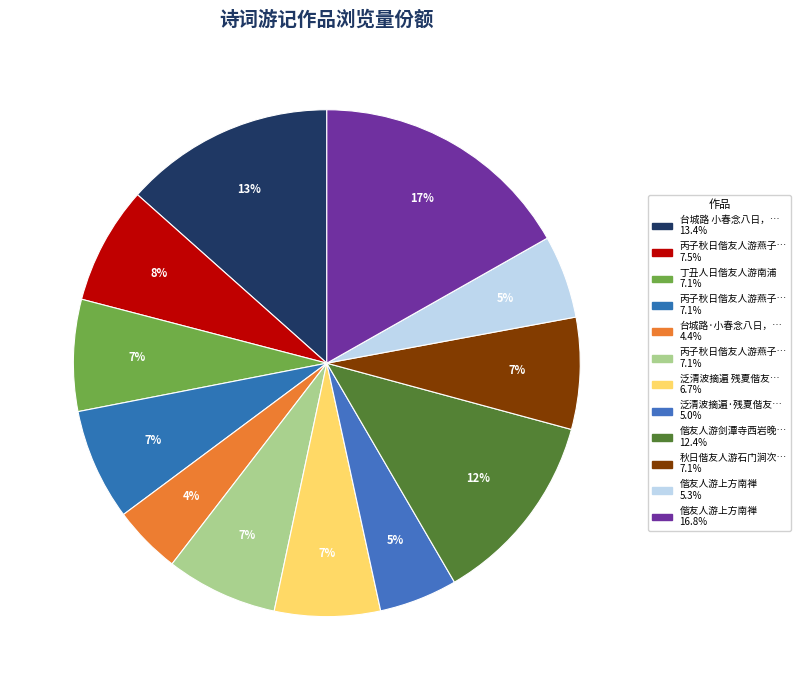

Does any single category account for the majority?

No